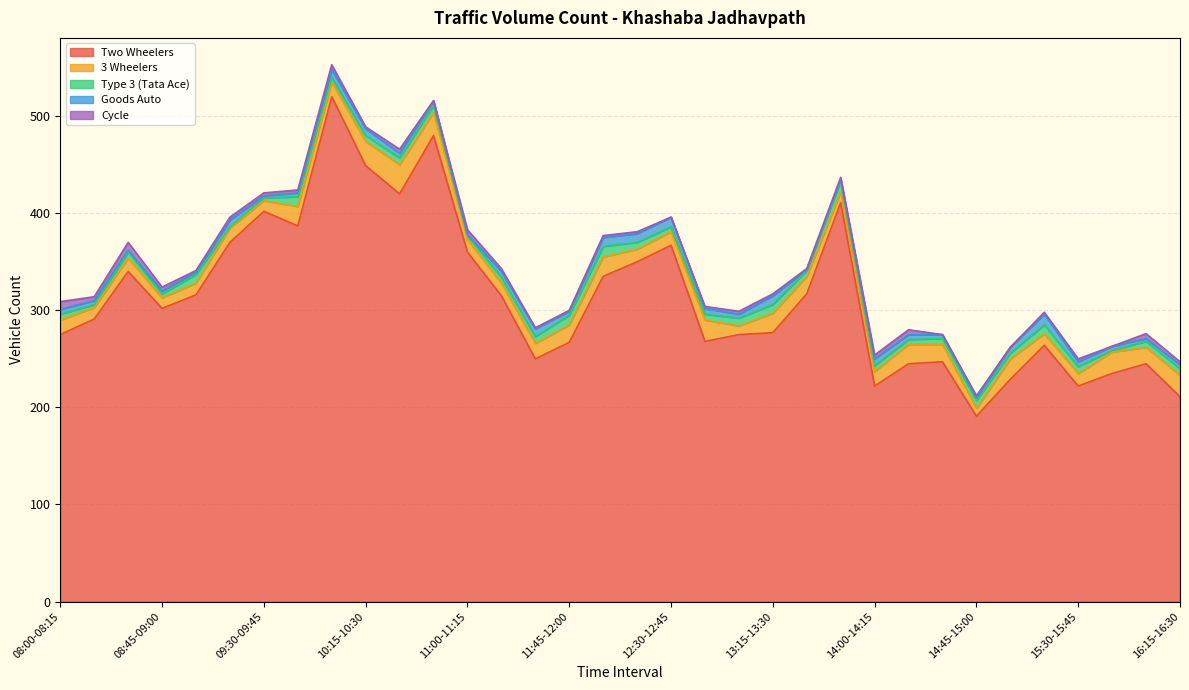

True or false: Type 3 (Tata Ace) has a value of 8 at 14:45-15:00.

True